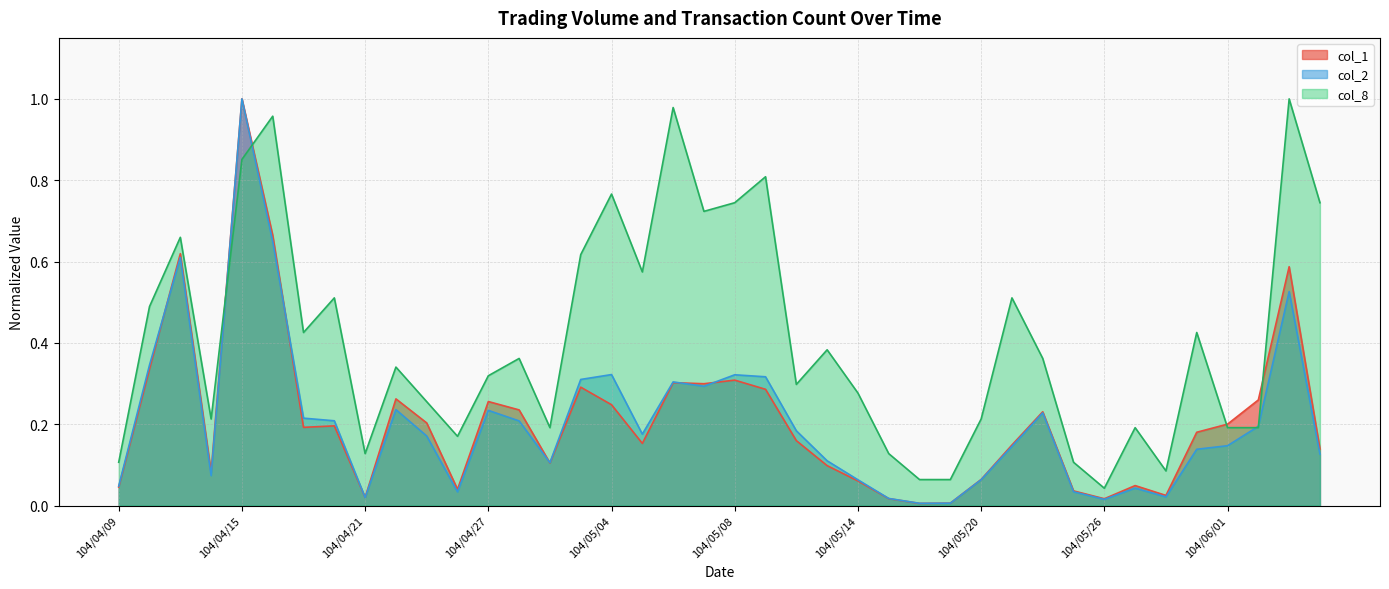

Which series changed the most between 104/04/23 and 104/05/29?

col_8